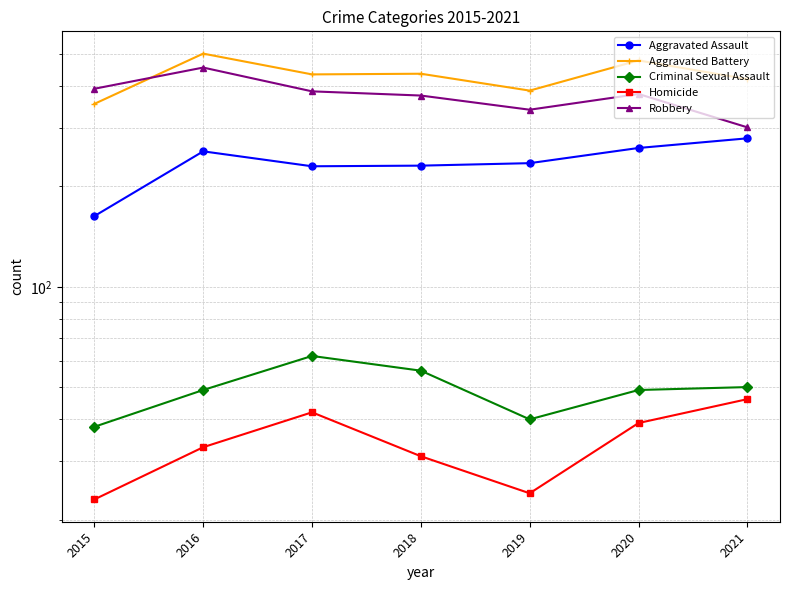

What is the value of the Robbery point at the 3rd from the left?

386